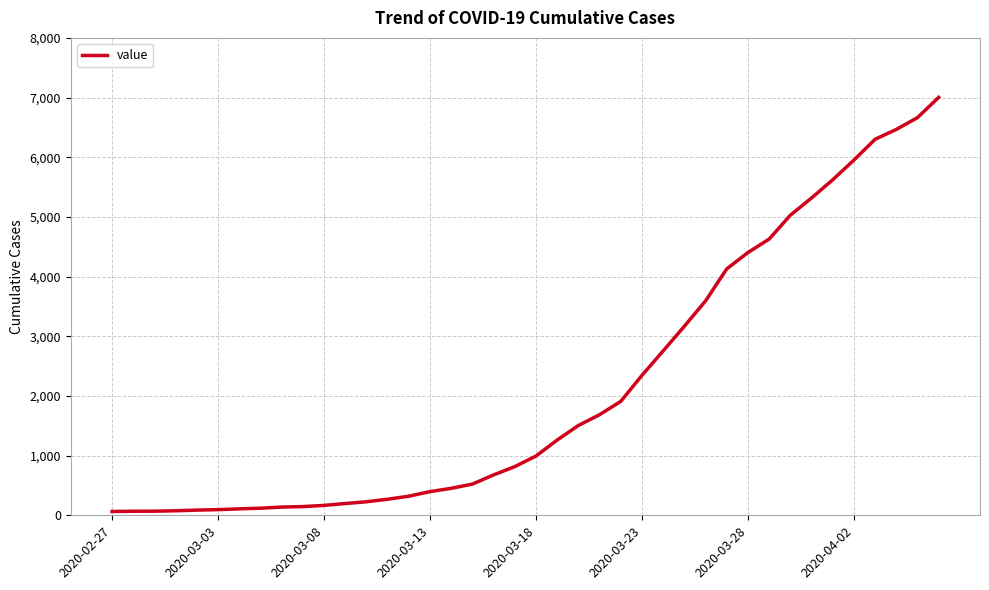

What is the maximum value shown in the chart?

7003